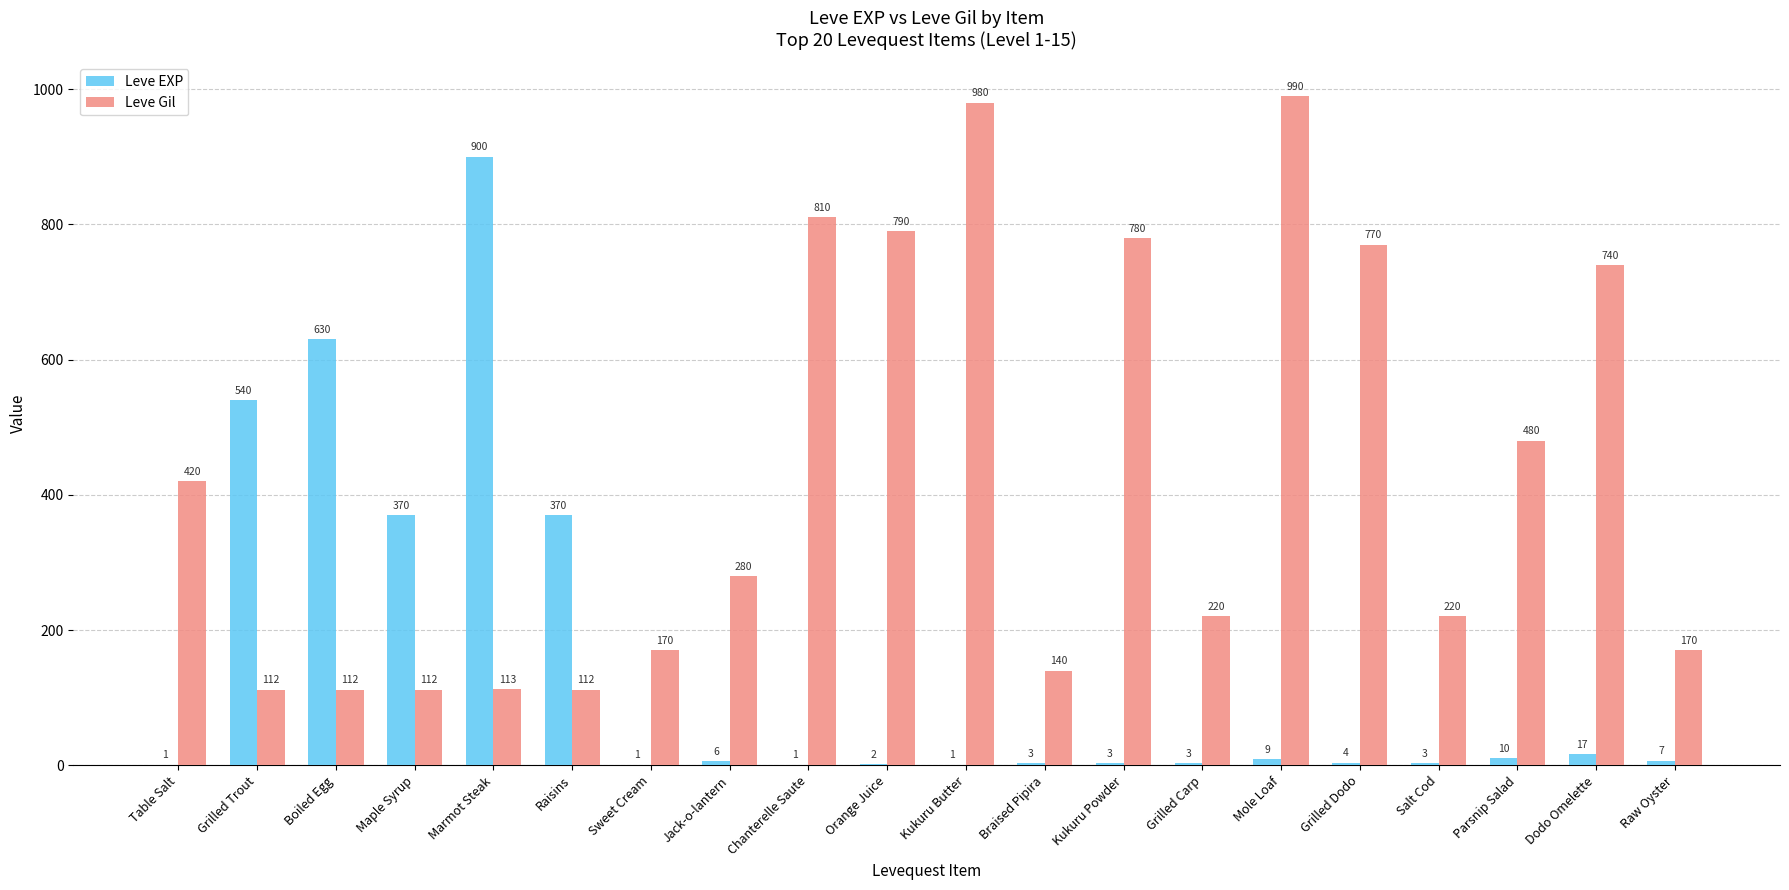

At which label does Leve EXP reach its peak?

Marmot Steak